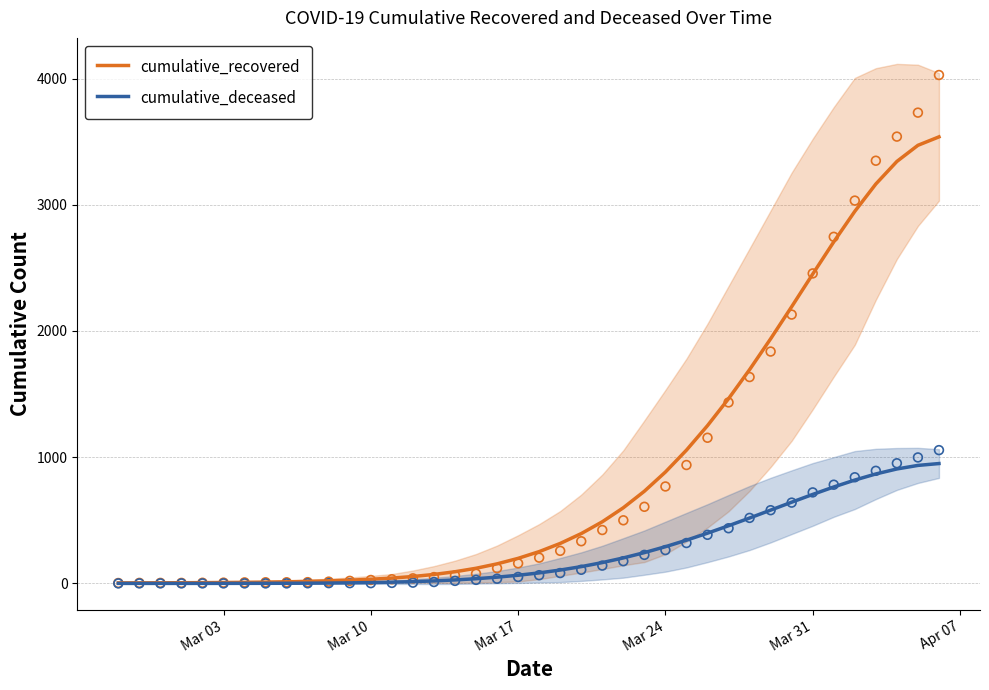

What is the maximum value for cumulative_deceased?

949.6